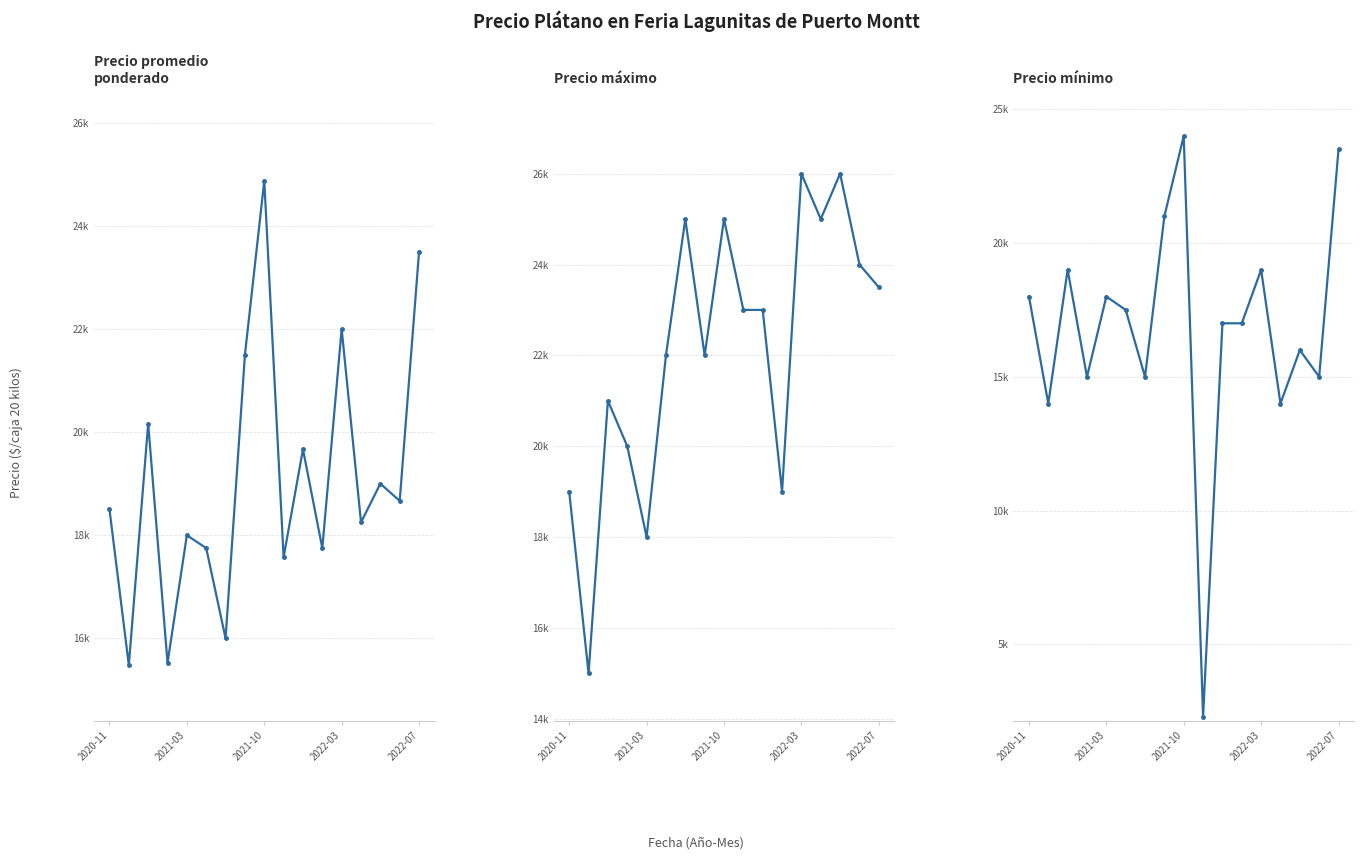

What are all the series names shown in the legend?

Precio promedio ponderado, Precio maximo, Precio minimo